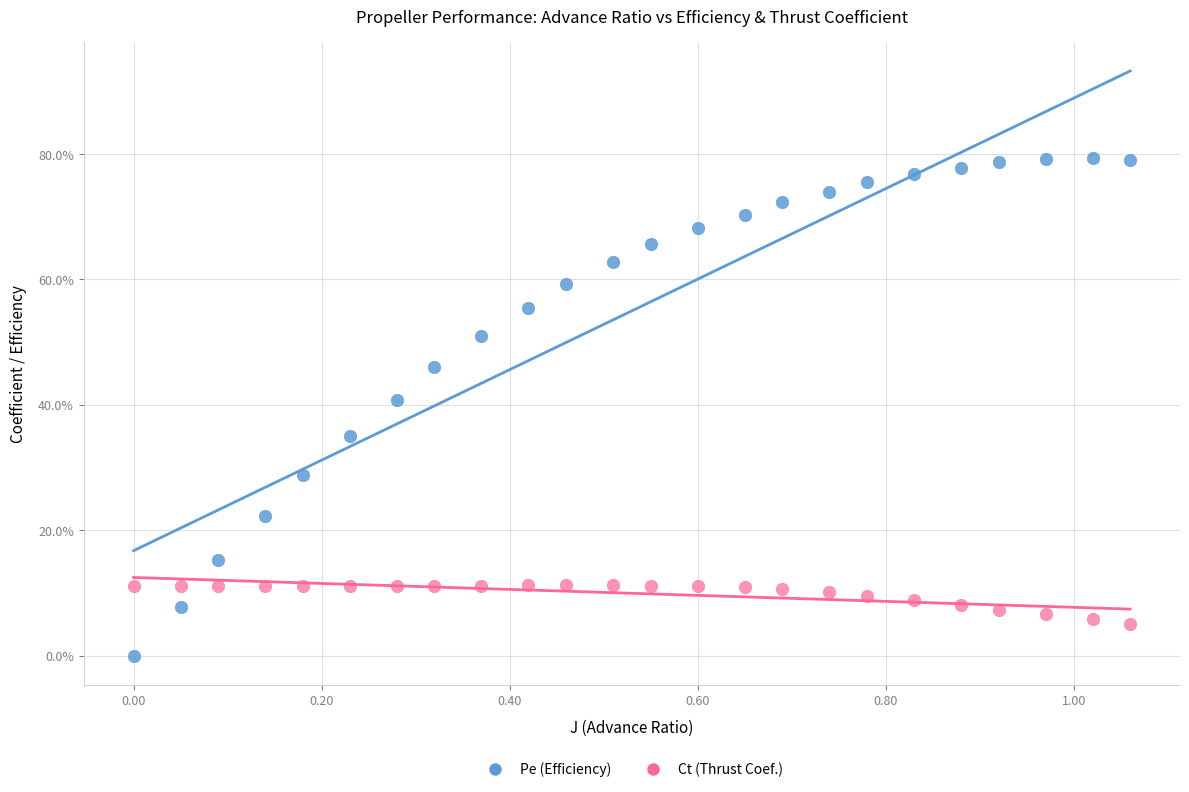

What are all the series names shown in the legend?

Pe (Efficiency), Ct (Thrust Coef.)